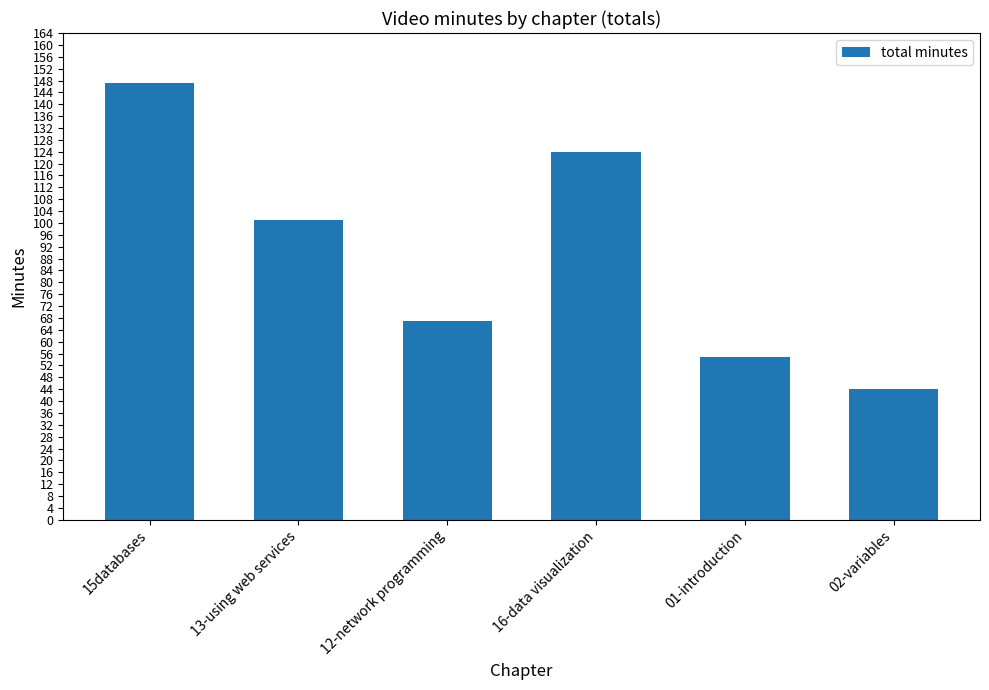

Does the chart contain any negative values?

No